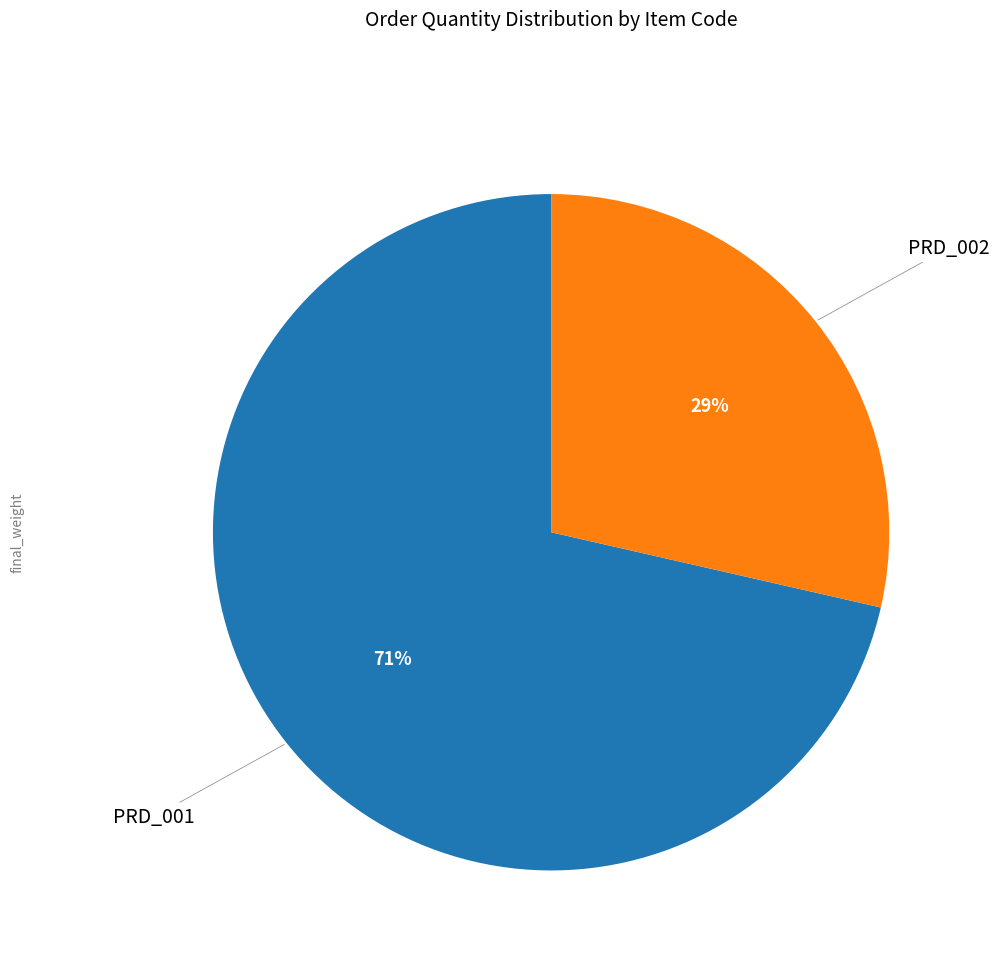

Is there any slice that represents more than half of the pie?

Yes